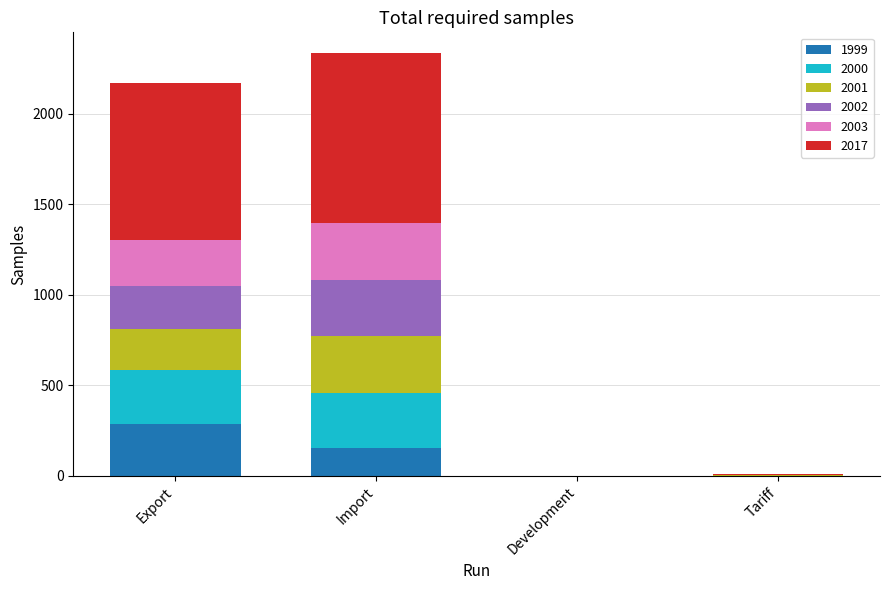

Does the chart contain stacked bars?

Yes